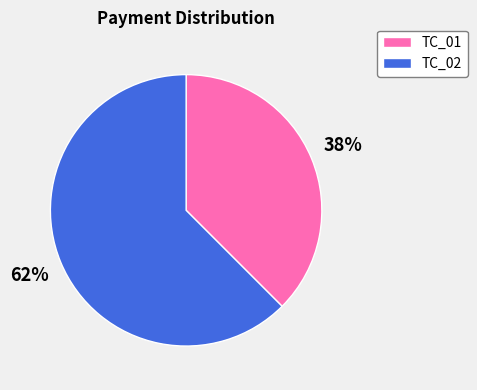

Count the number of slices in the pie.

2